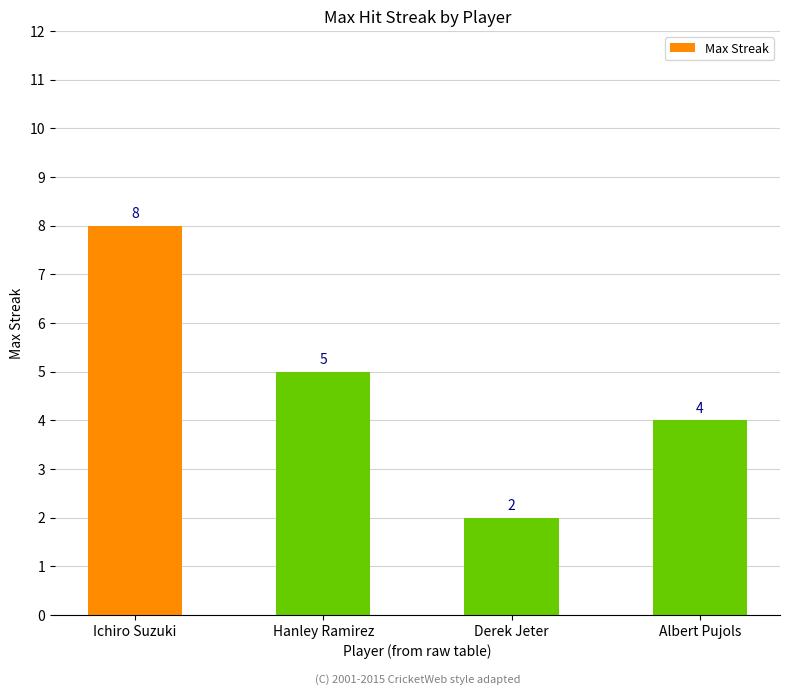

Count the number of categories in the chart.

4